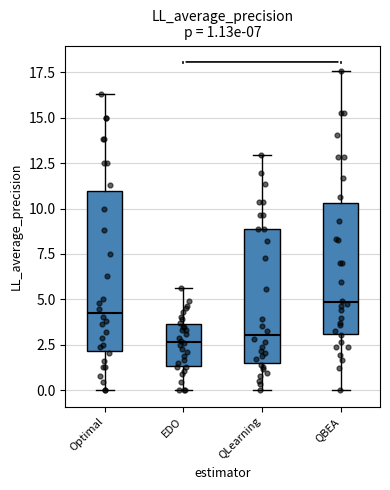

Comparing the boxes themselves (not the whiskers), which one is the tallest?

Optimal